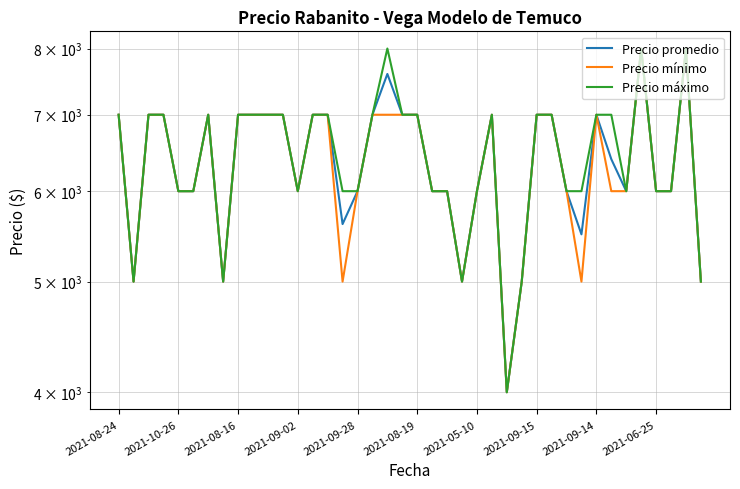

True or false: Precio máximo and Precio mínimo intersect in this chart.

False